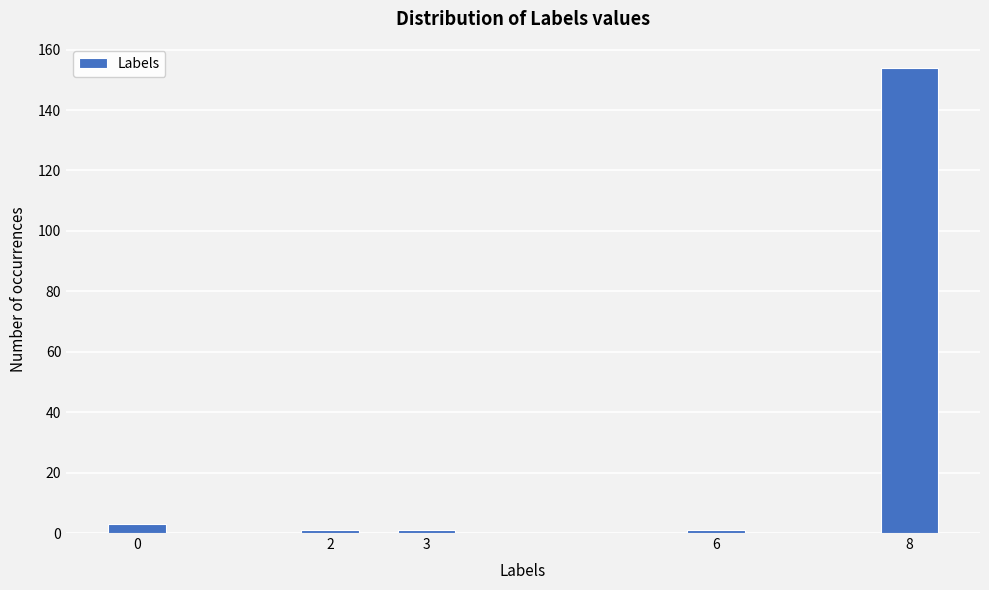

Reading left to right, extract all data points from this chart.

0=3	2=1	3=1	6=1	8=154